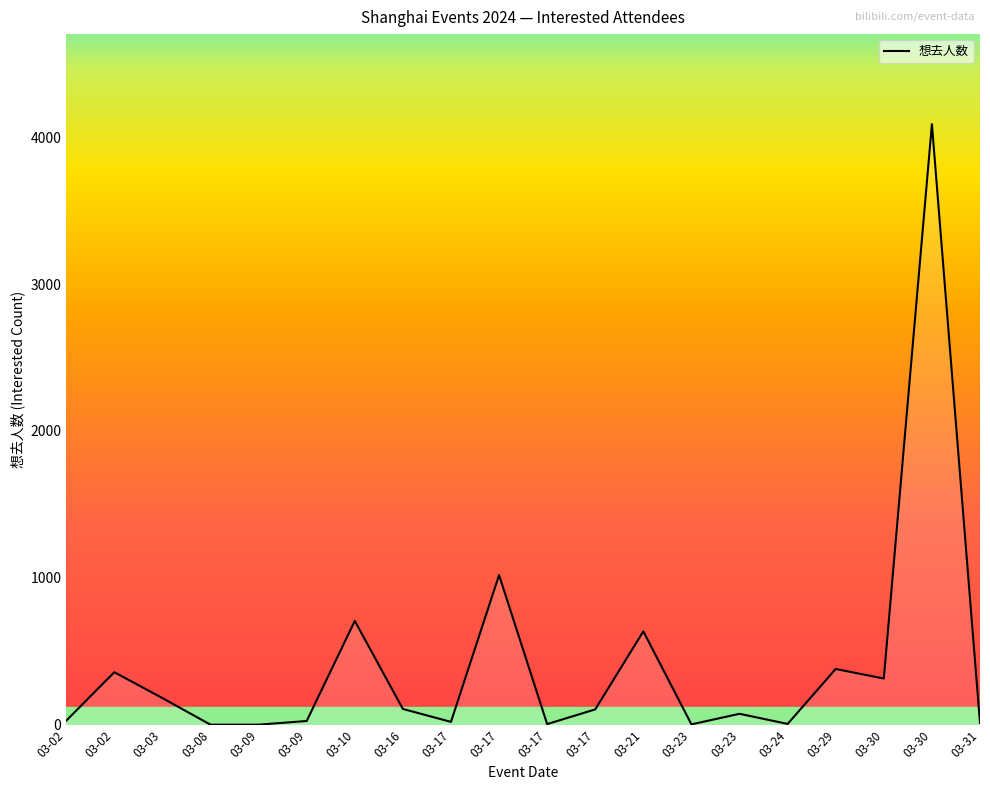

Reading left to right, list all the values displayed in this chart.

03-02=28	03-02=358	03-03=182	03-08=1	03-09=1	03-09=26	03-10=707	03-16=108	03-17=20	03-17=1019	03-17=5	03-17=105	03-21=636	03-23=3	03-23=75	03-24=6	03-29=380	03-30=315	03-30=4088	03-31=13